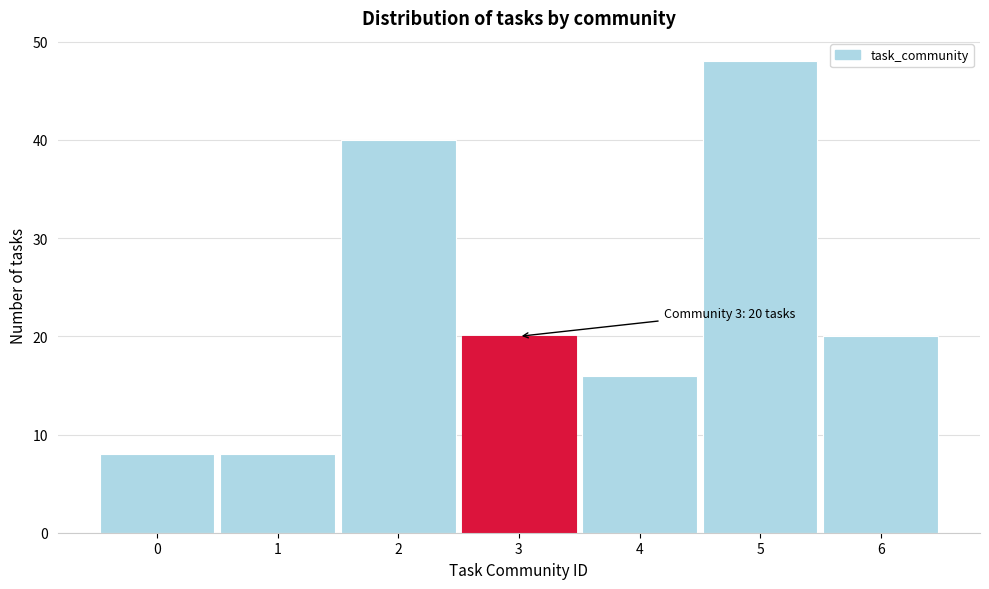

Which range on the x-axis has the tallest bar?

4.5 to 5.5